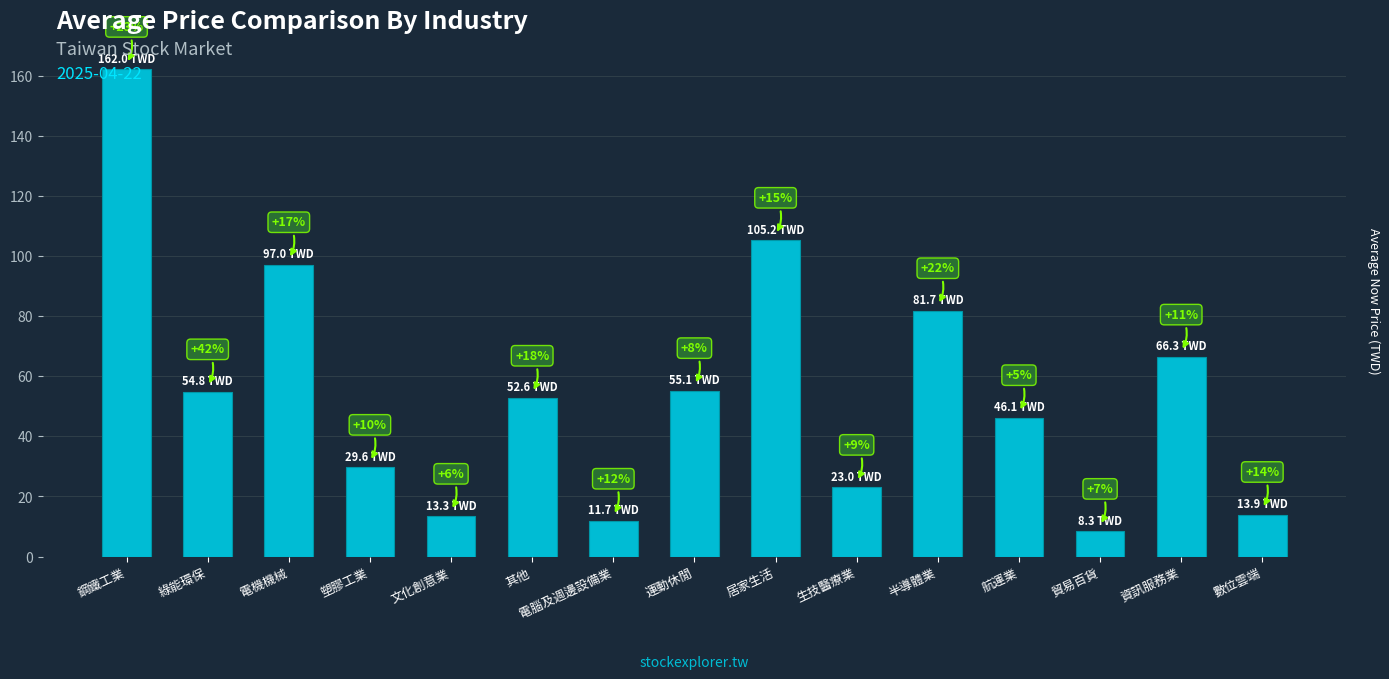

Which has a higher value, 居家生活 or 半導體業?

居家生活